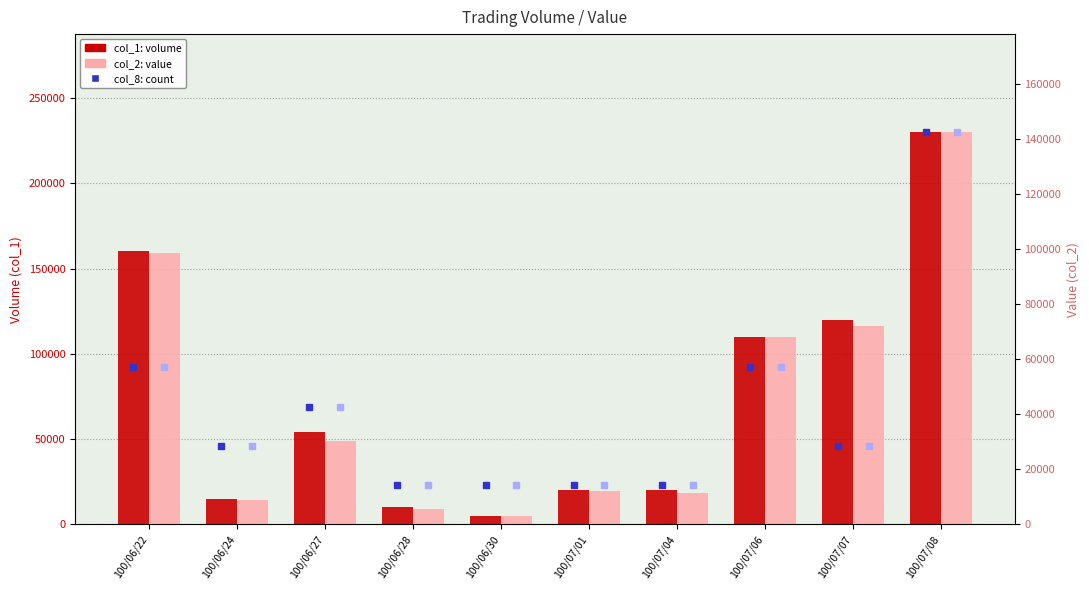

Which series has the largest total across all categories?

col_1 (volume)